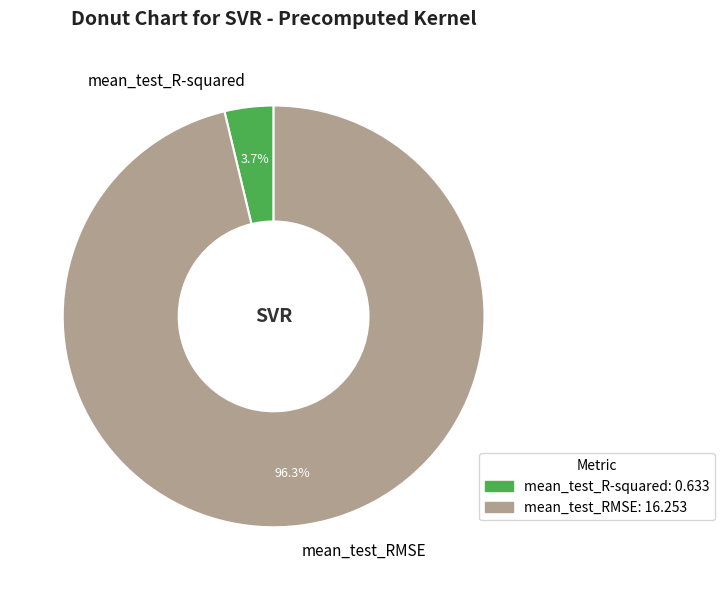

Count the number of slices in the pie.

2